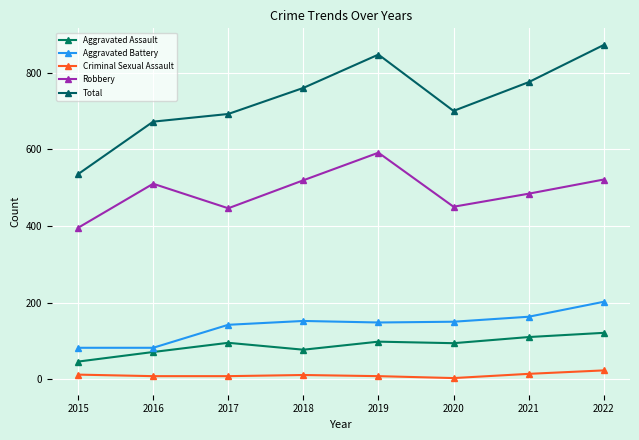

Is this an area chart (filled region under the line)?

No